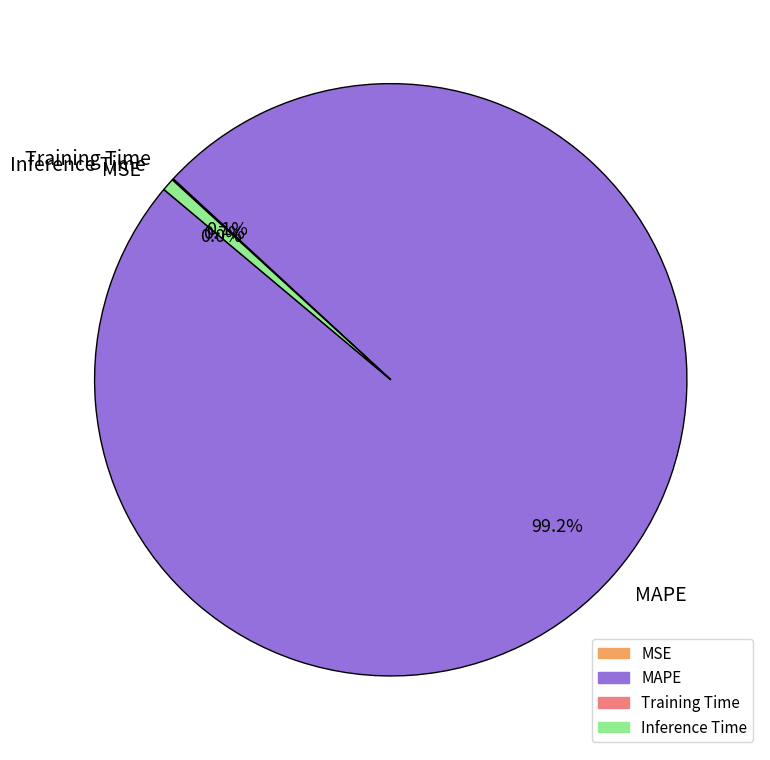

What percentage is the MAPE slice, to the nearest percent?

99%